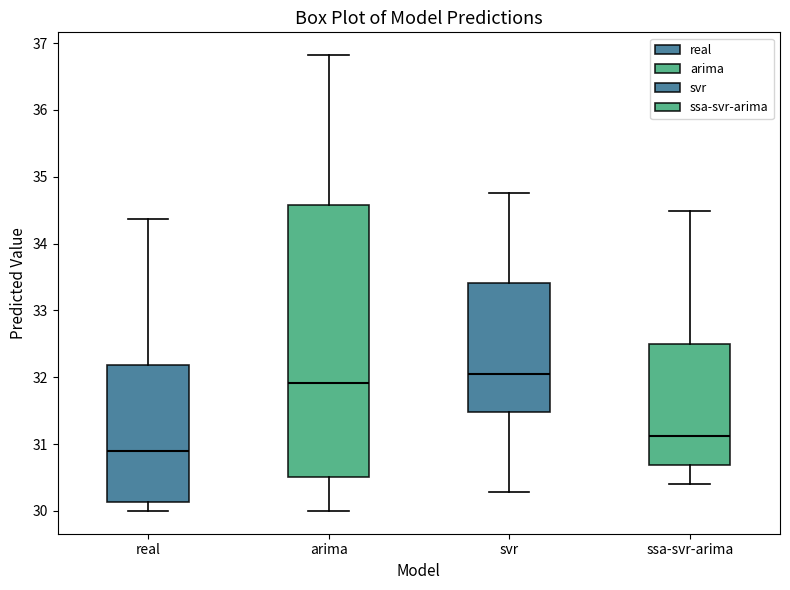

Where is the lower edge of the box for svr on the y-axis? The values are not printed on the chart, so give them approximately, as read against the axis.

31.5